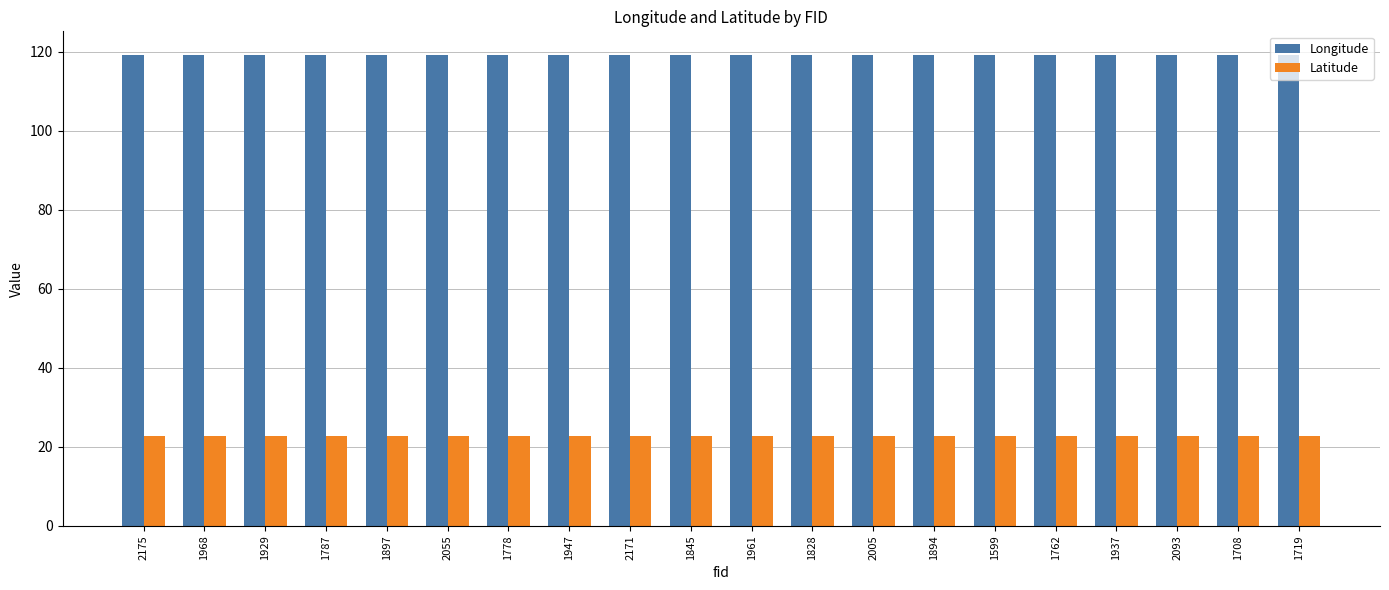

What is the average value of the Longitude series?

119.2